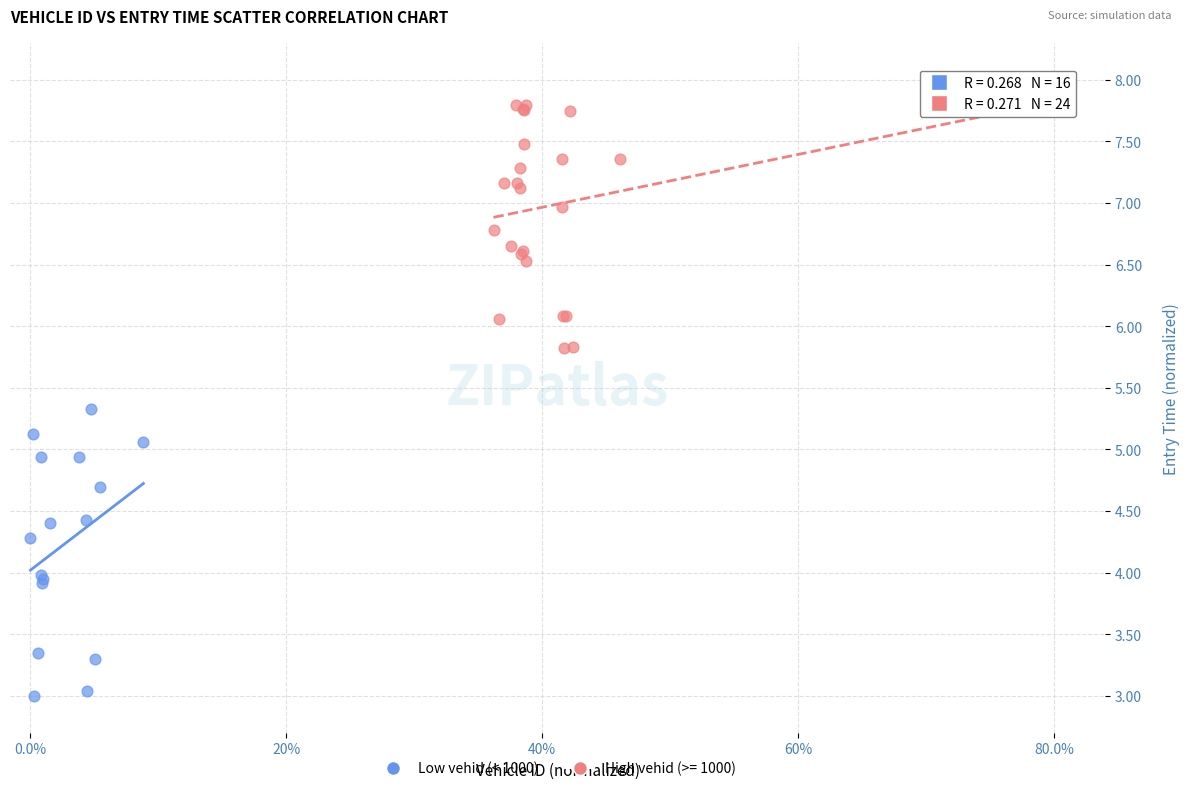

Which series reaches the maximum Y coordinate?

High vehid (>= 1000)